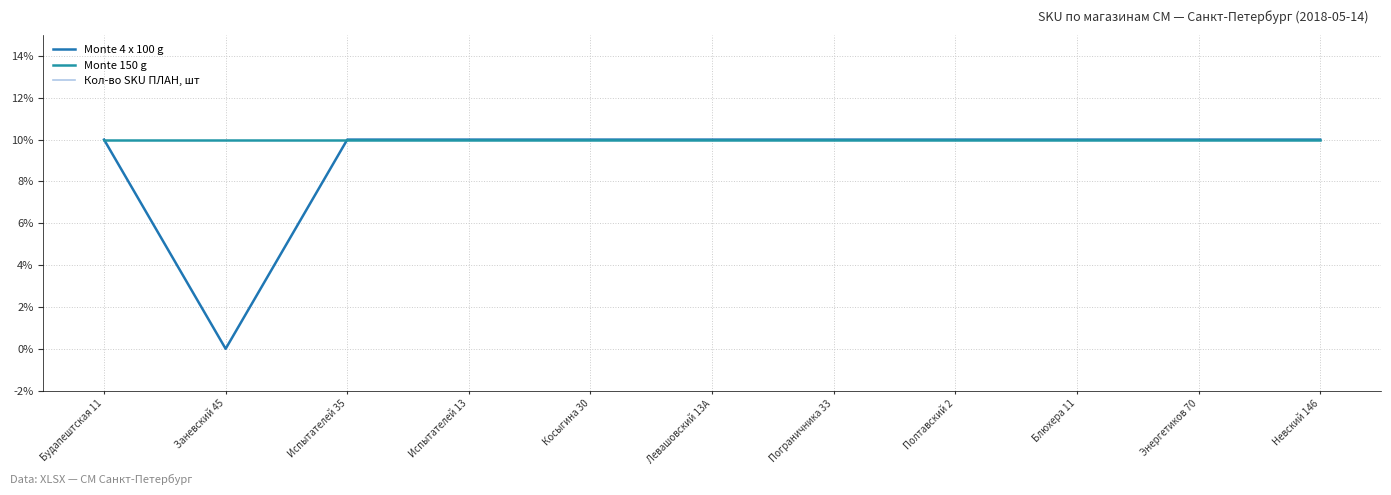

Rank the series by their maximum value, from lowest to highest.

Monte 4 x 100 g, Monte 150 g, Кол-во SKU ПЛАН, шт